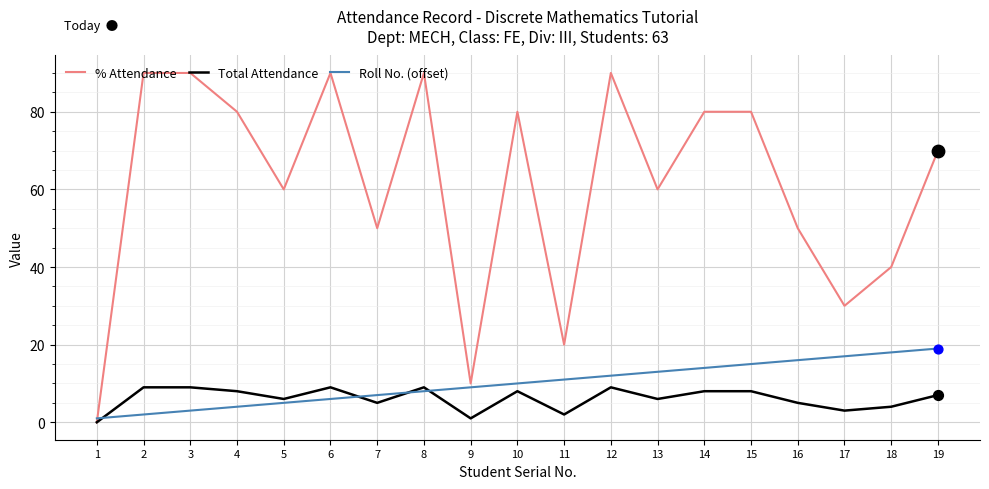

What is the total value across all series at 17?

50